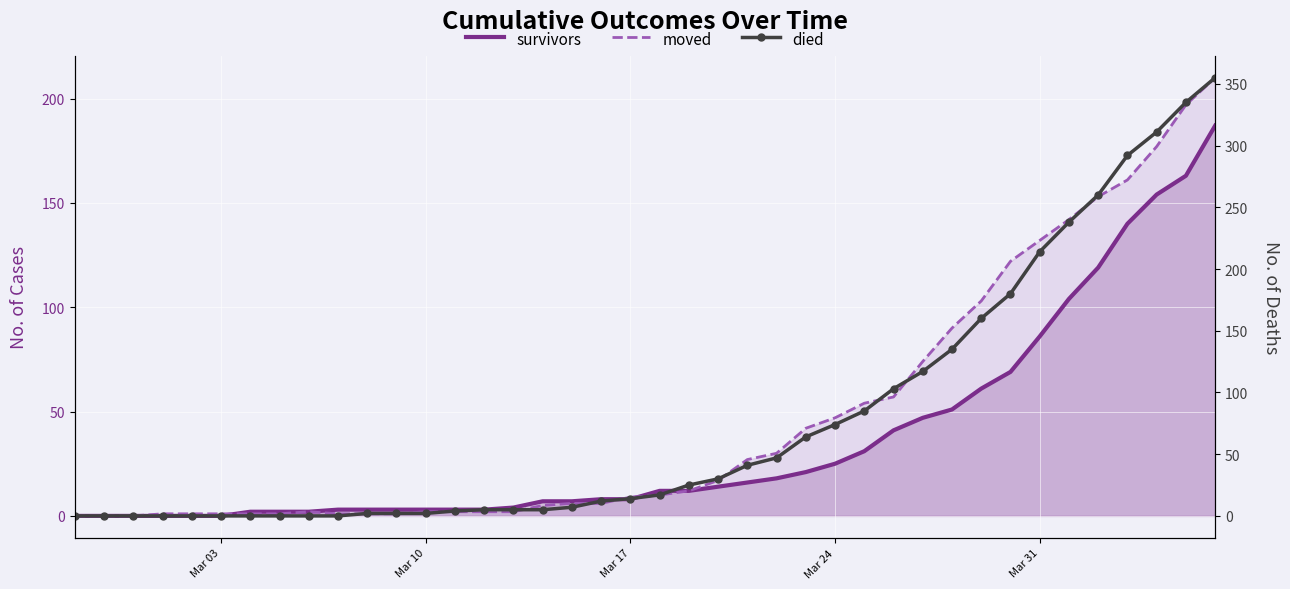

How many values in the moved series are below 10?

20